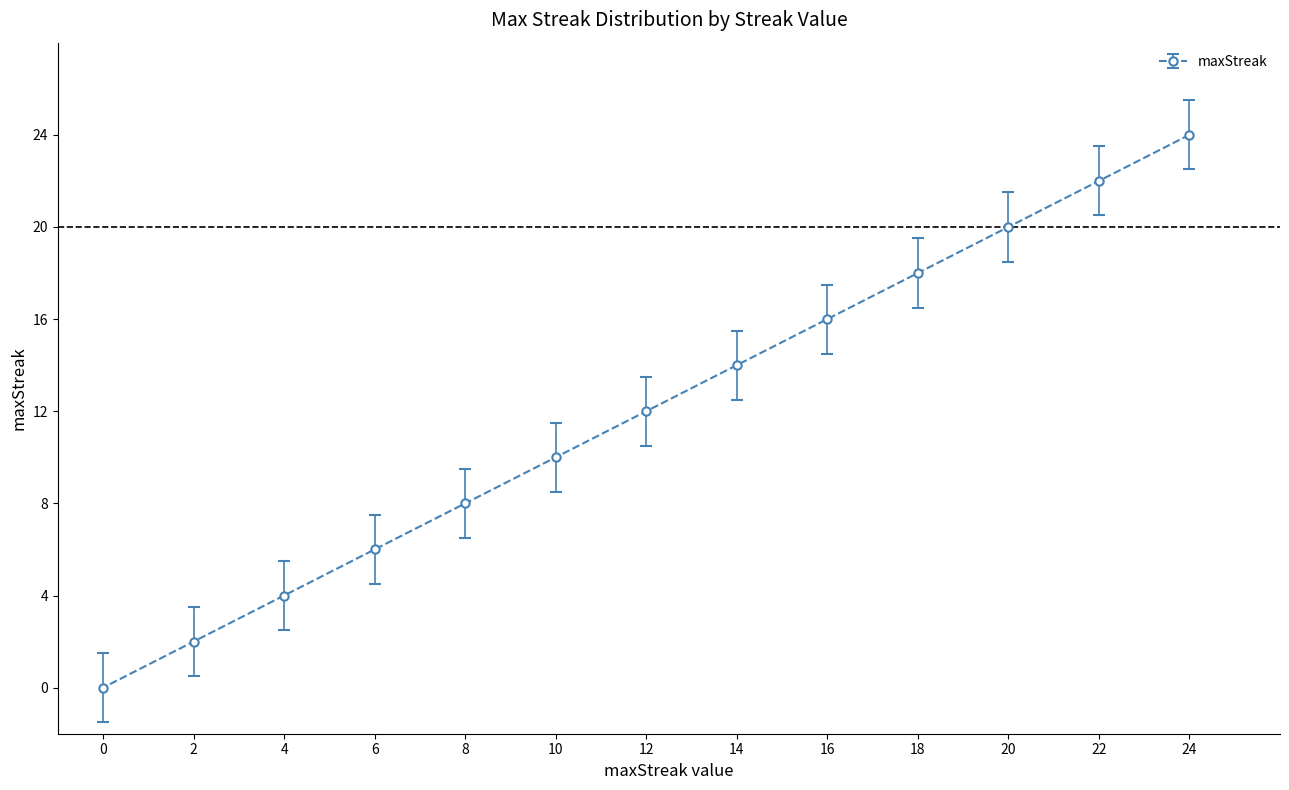

How many lines are shown in the chart?

1